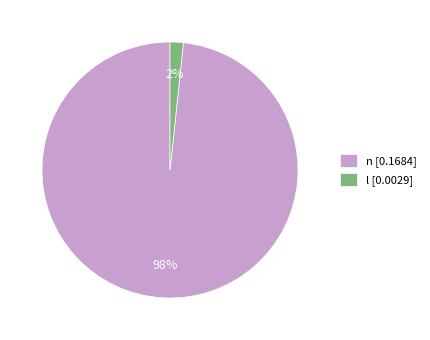

Which has a higher value, l [0.0029] or n [0.1684]?

n [0.1684]